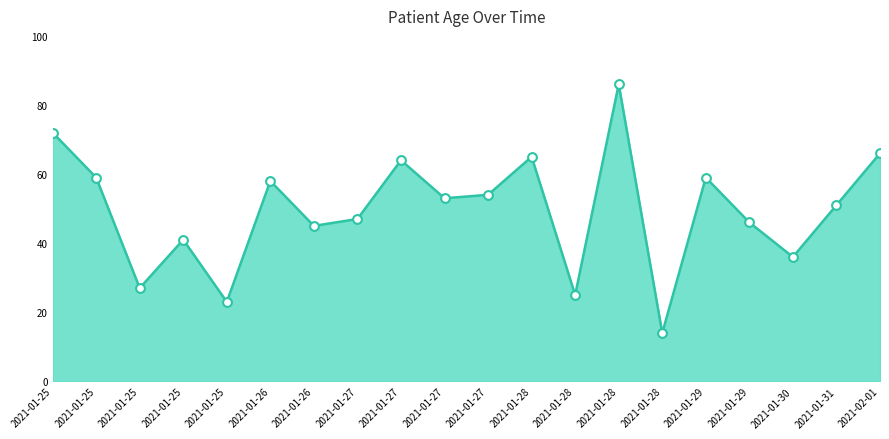

Between 2021-01-28 and 2021-01-31, which is larger?

2021-01-28